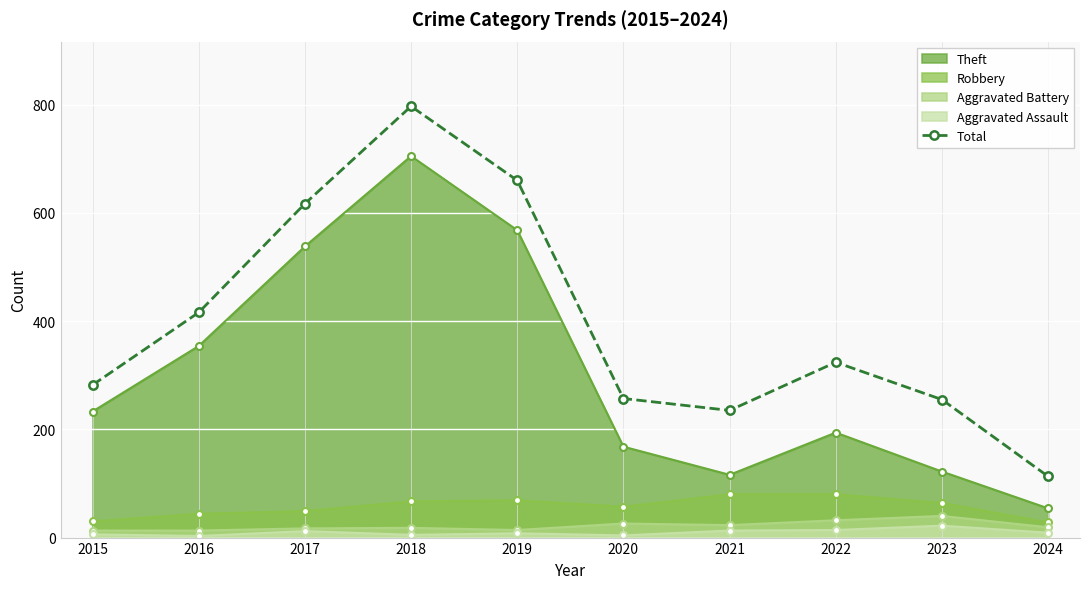

Reading right to left, list all the values displayed in this chart.

113	255	324	235	257	660	797	617	416	282